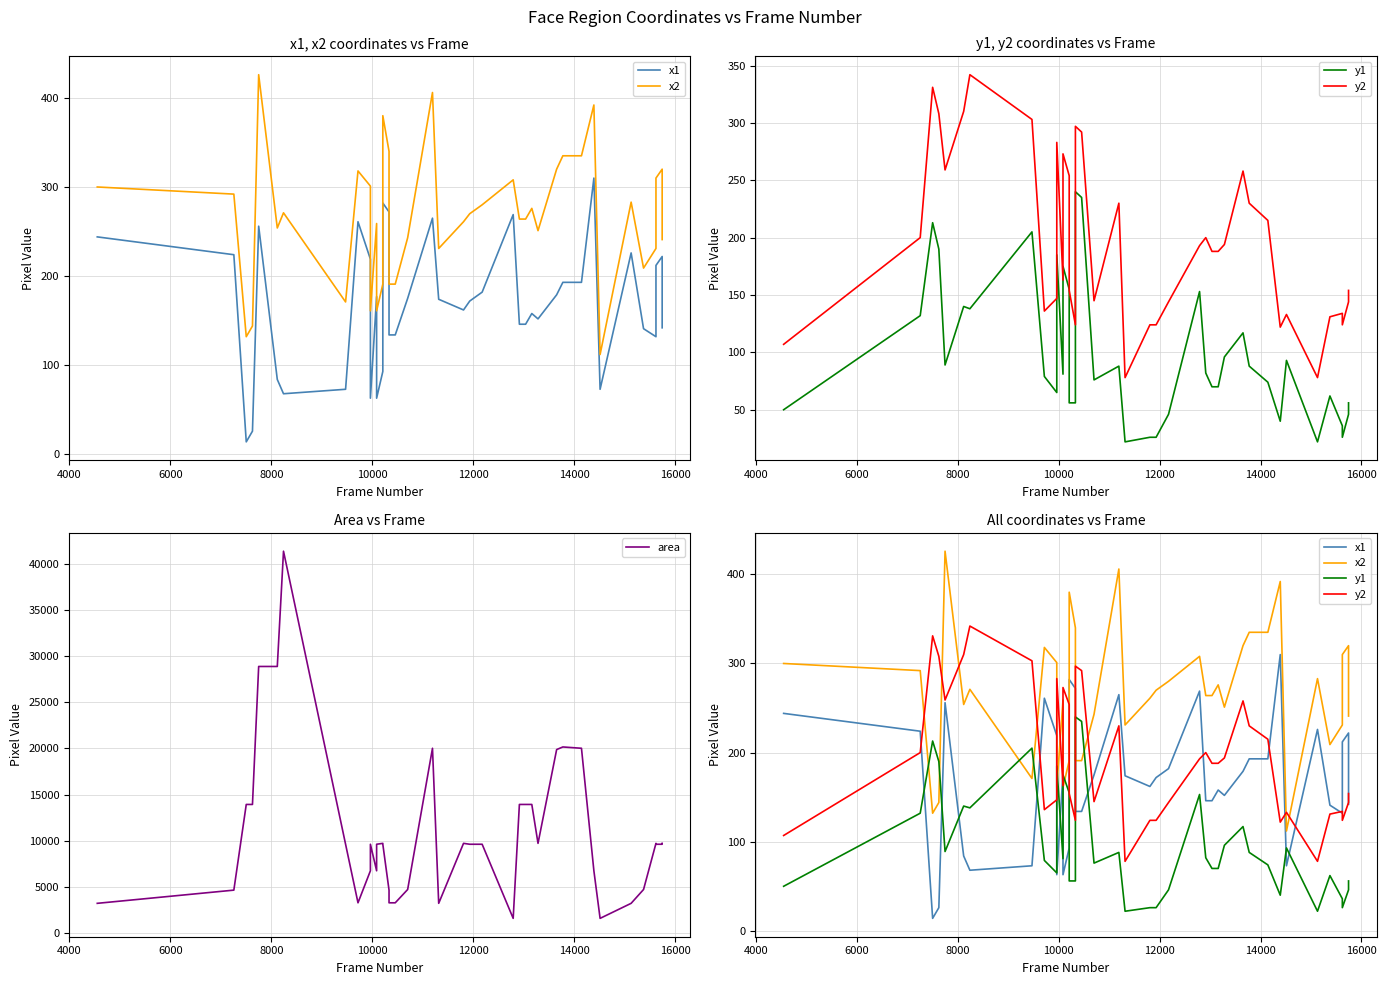

True or false: area and x2 cross at least once.

False